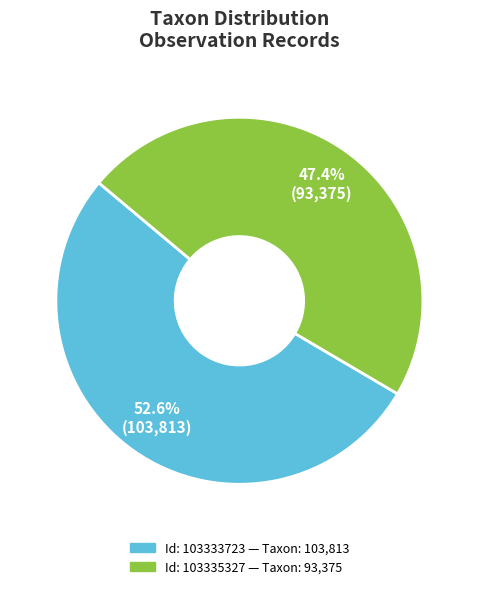

Does any single category account for the majority?

Yes